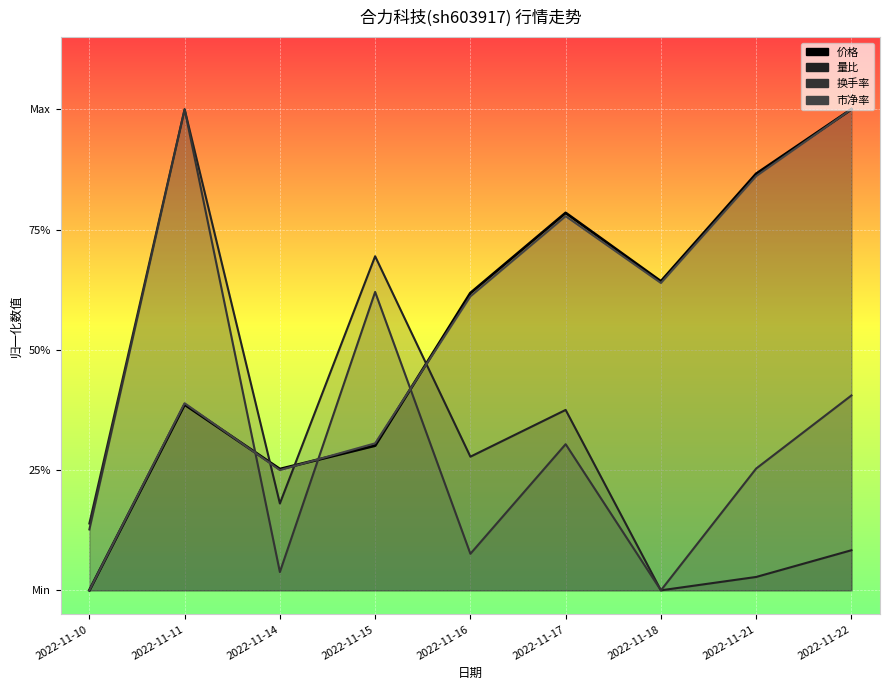

Reading right to left, transcribe all the data shown in this chart.

价格: 2022-11-22=1.0	2022-11-21=0.9	2022-11-18=0.6	2022-11-17=0.8	2022-11-16=0.6	2022-11-15=0.3	2022-11-14=0.3	2022-11-11=0.4	2022-11-10=0.0
量比: 2022-11-22=0.1	2022-11-21=0.0	2022-11-18=0.0	2022-11-17=0.4	2022-11-16=0.3	2022-11-15=0.7	2022-11-14=0.2	2022-11-11=1.0	2022-11-10=0.1
换手率: 2022-11-22=0.4	2022-11-21=0.3	2022-11-18=0.0	2022-11-17=0.3	2022-11-16=0.1	2022-11-15=0.6	2022-11-14=0.0	2022-11-11=1.0	2022-11-10=0.1
市净率: 2022-11-22=1.0	2022-11-21=0.9	2022-11-18=0.6	2022-11-17=0.8	2022-11-16=0.6	2022-11-15=0.3	2022-11-14=0.2	2022-11-11=0.4	2022-11-10=0.0